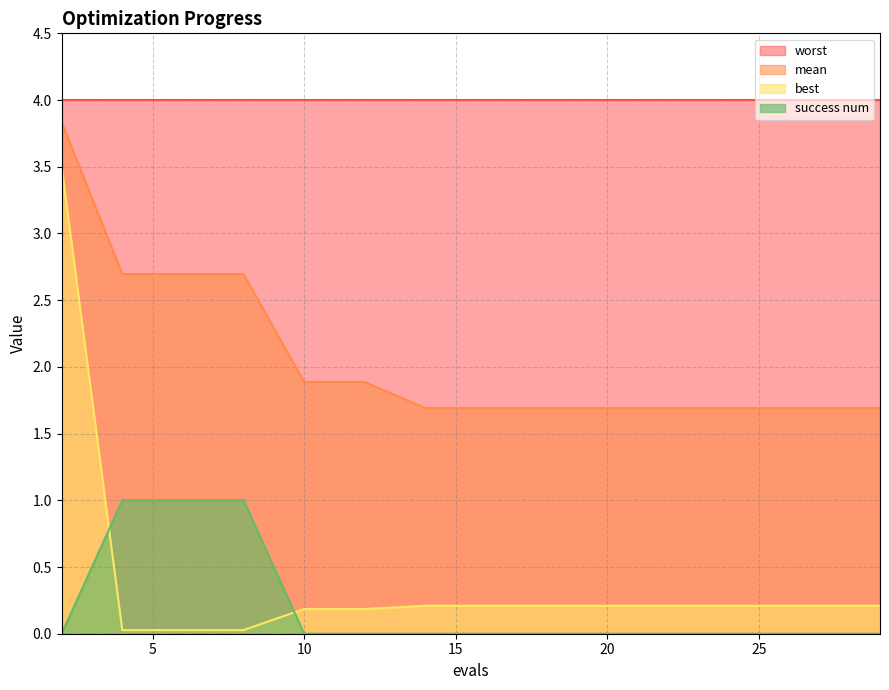

What is the maximum value for mean?

3.8